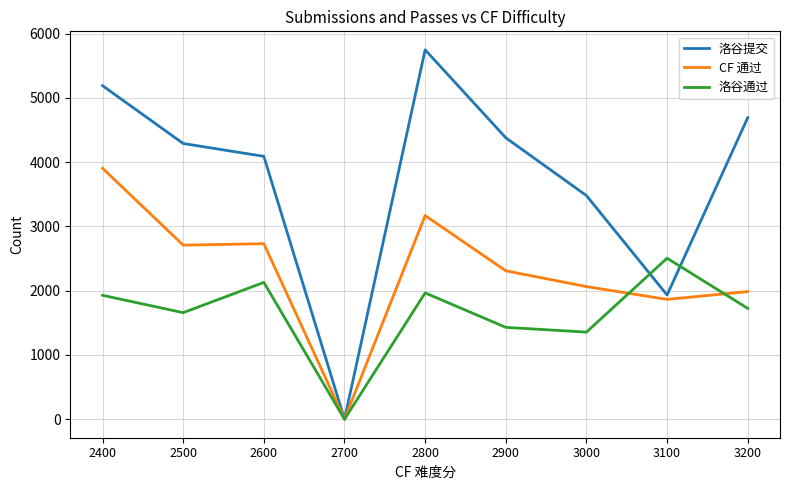

Count the number of data series in this chart.

3